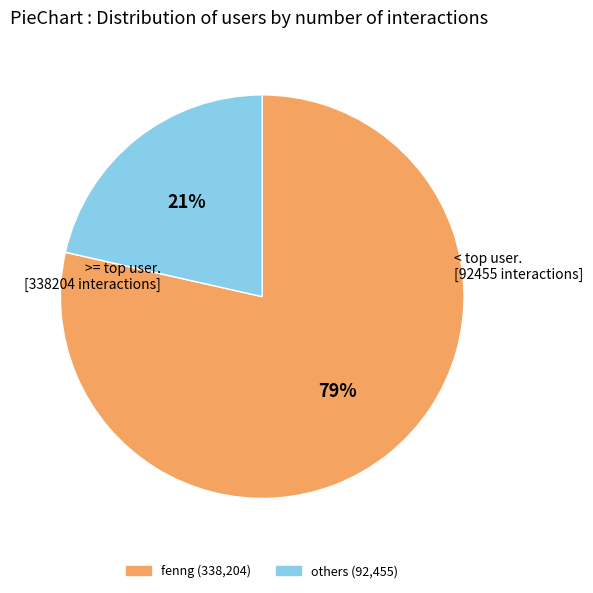

To the nearest percent, what is the average slice percentage?

50%